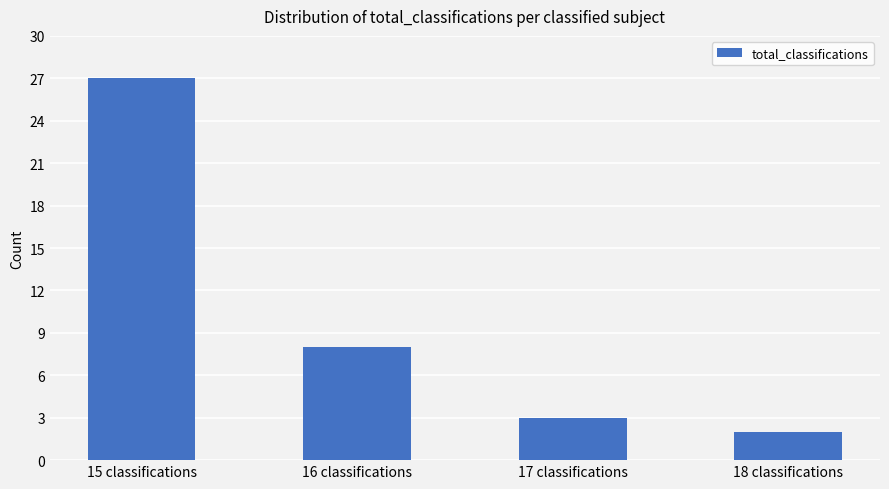

How many data points are less than 8?

2